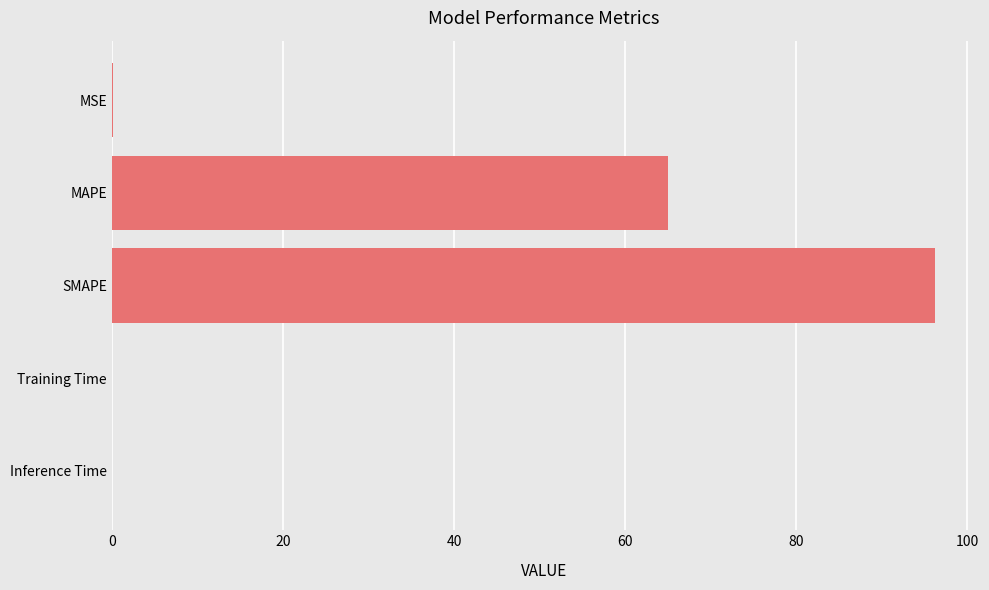

How many data points does each series have?

5